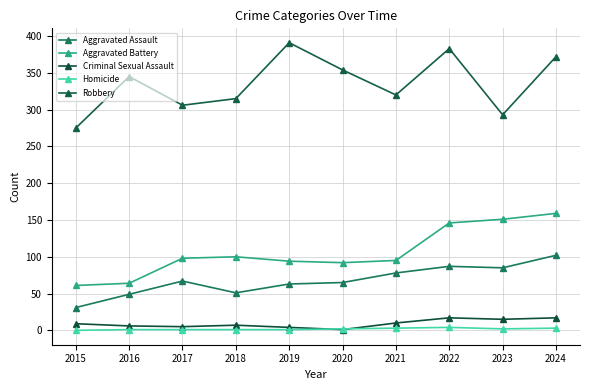

What is the value of the Aggravated Battery point at the 6th from the left?

92